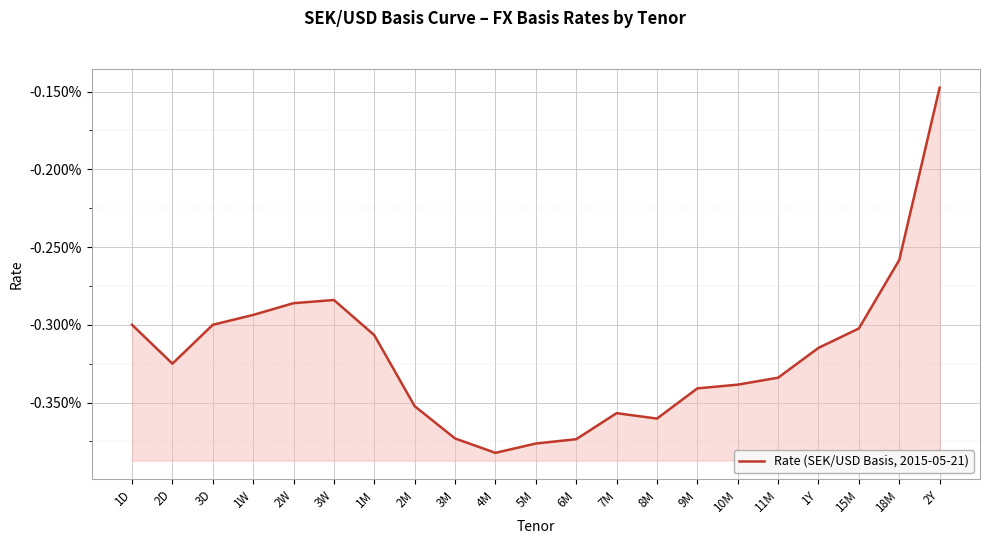

How many categories are shown in the chart?

21